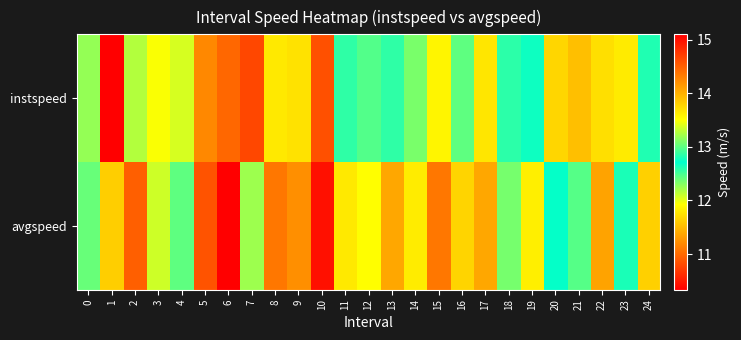

What is the total value across all series at 12?

24.9